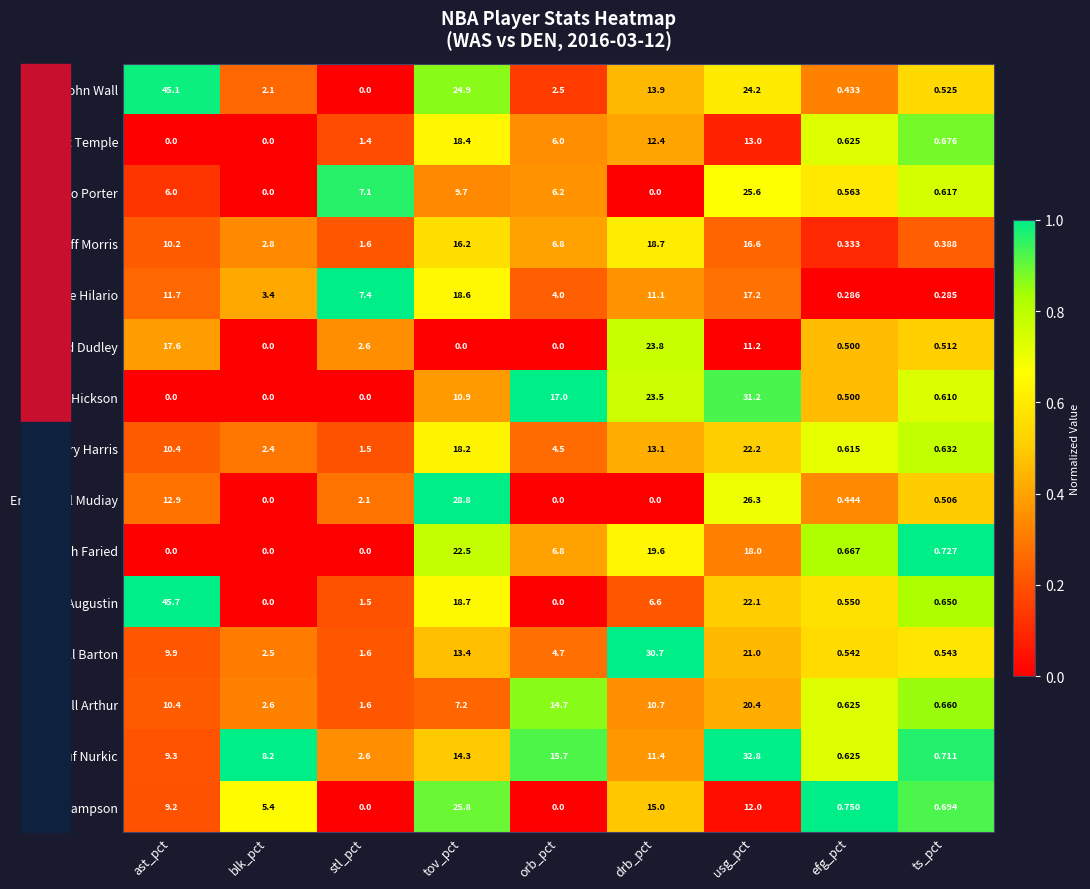

Which series has the widest spread of values?

D.J. Augustin